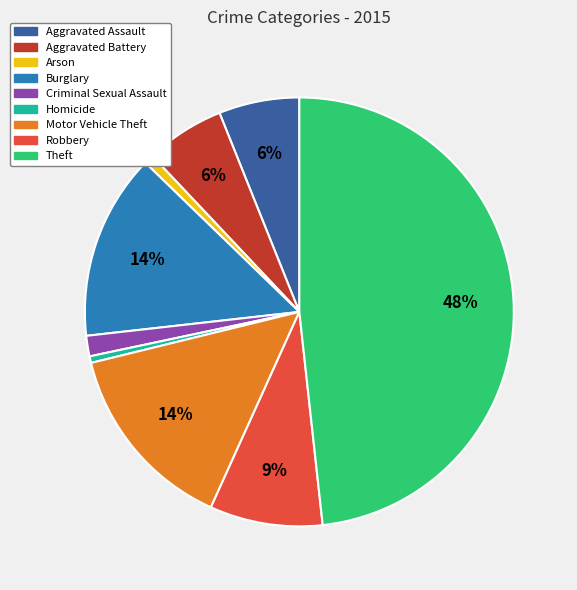

Does any single category account for the majority?

No